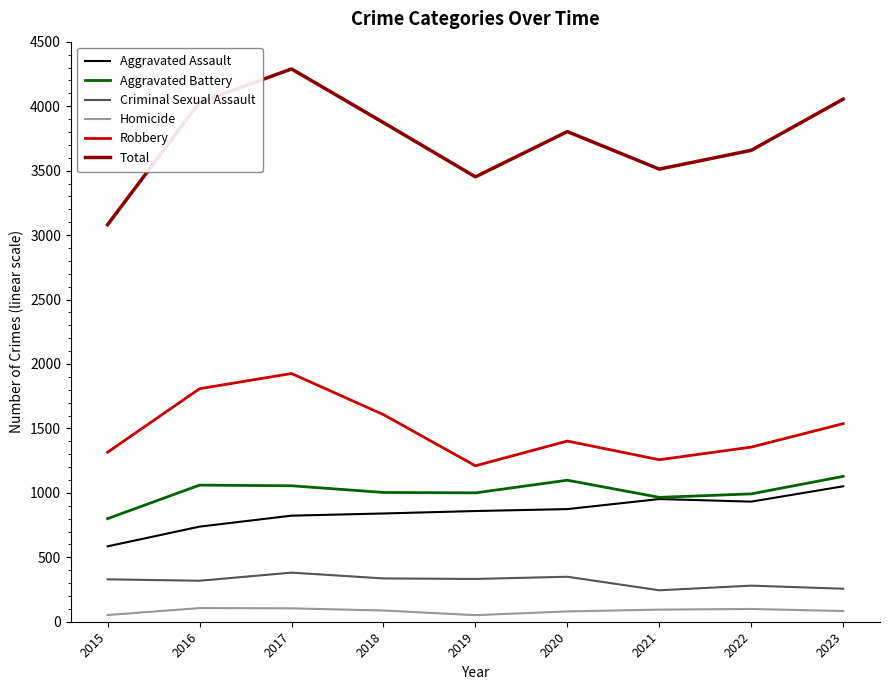

At which category is the sum across all series the highest?

2017